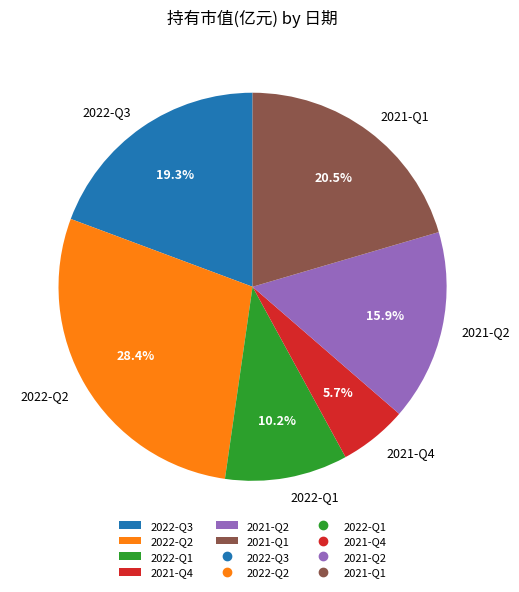

To the nearest percent, what is the difference between the largest and smallest slice percentages?

23%